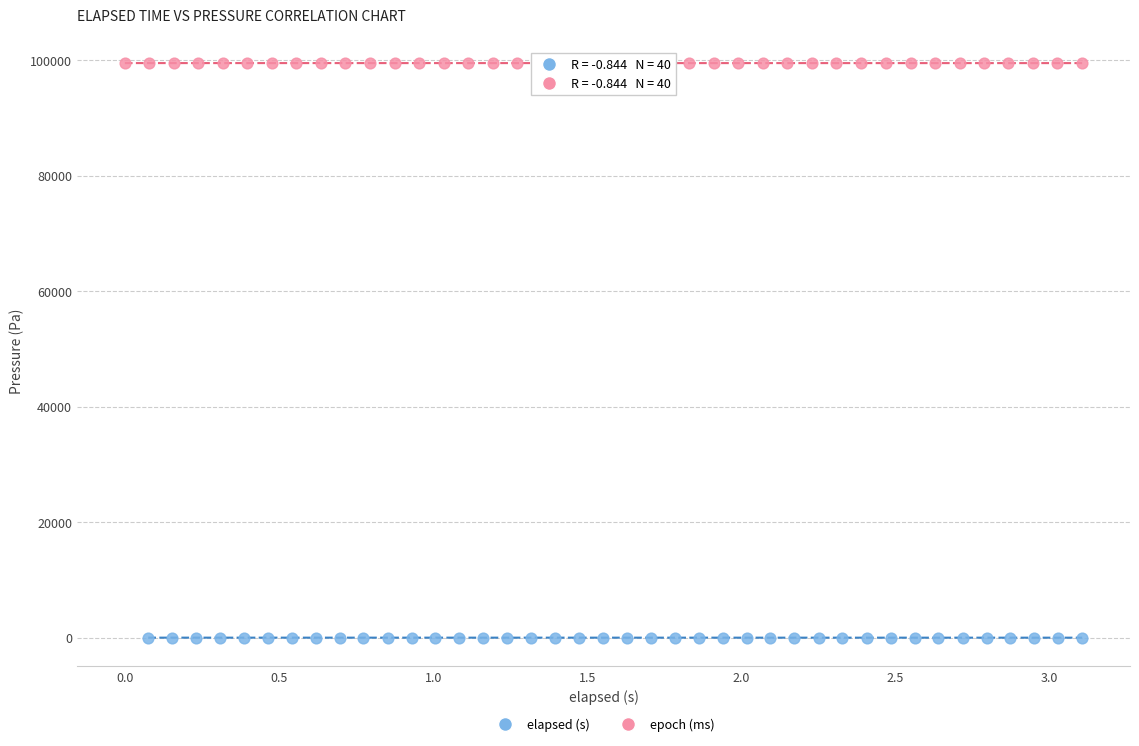

Which series reaches the maximum Y coordinate?

epoch (ms)